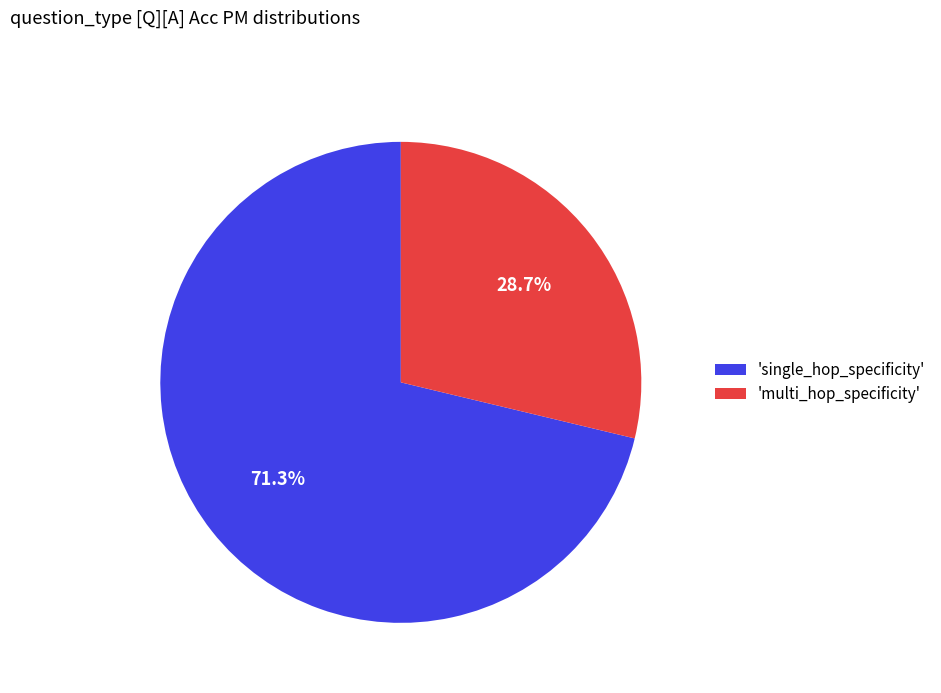

Between 'single_hop_specificity' and 'multi_hop_specificity', which is larger?

'single_hop_specificity'